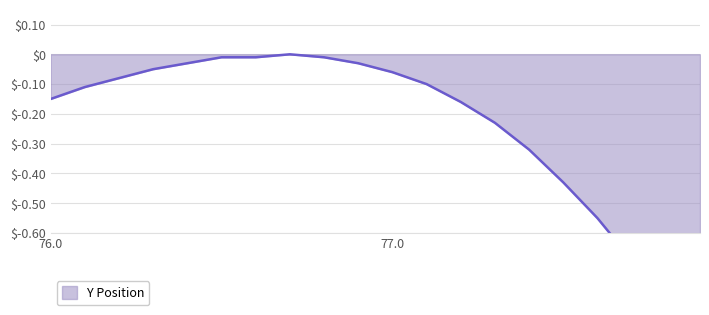

Rank the categories by value from lowest to highest.

77.9, 77.8, 77.7, 77.6, 77.5, 77.4, 77.3, 77.2, 76.0, 76.1, 77.1, 76.2, 77.0, 76.3, 76.4, 76.9, 76.5, 76.6, 76.8, 76.7